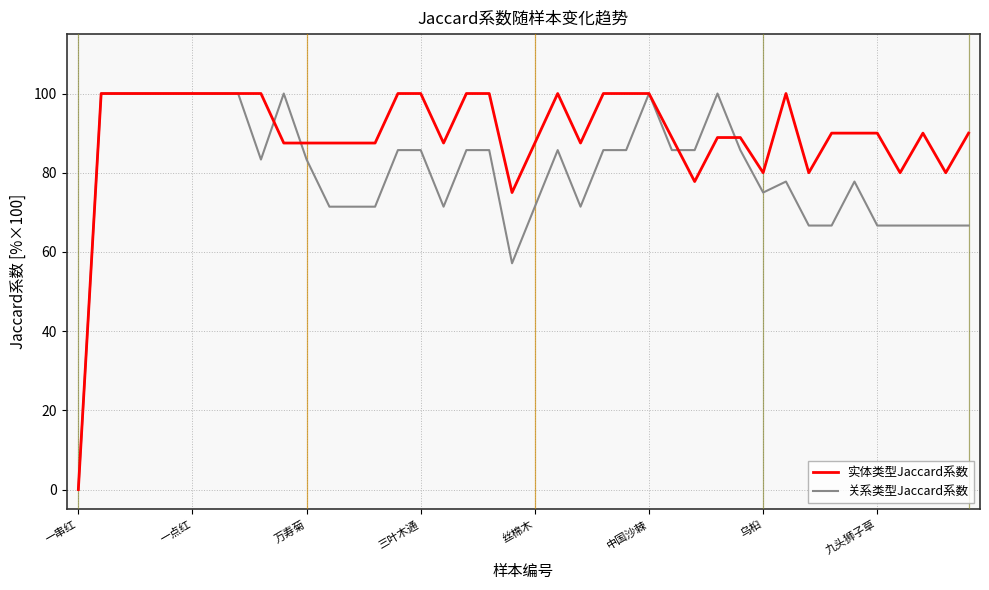

What are all the series names shown in the legend?

实体类型Jaccard系数, 关系类型Jaccard系数